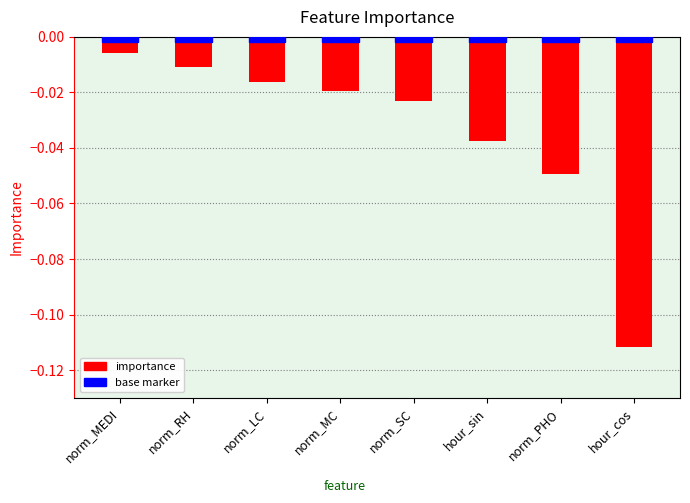

What is the label of the 2nd bar from the right?

norm_PHO